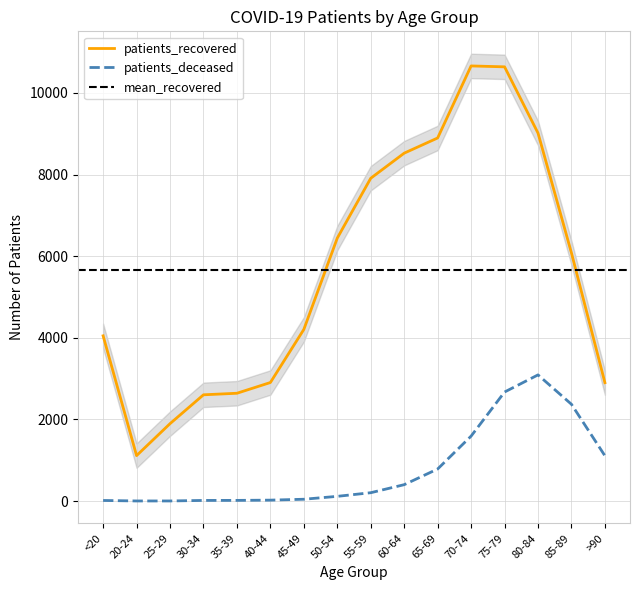

What is the label of the 14th point from the left?

80-84